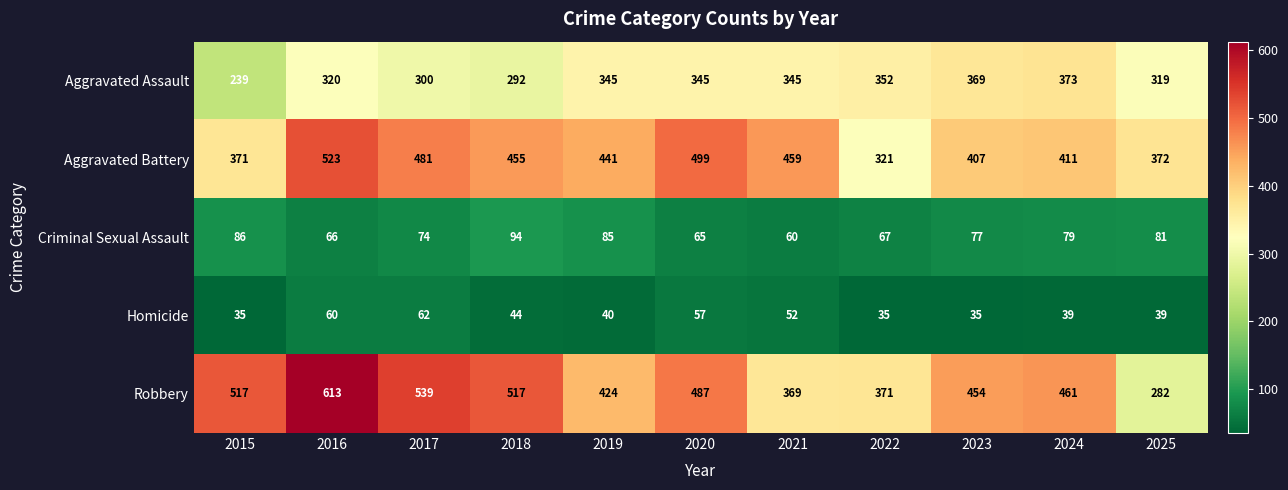

What is the sum of all Criminal Sexual Assault values?

834